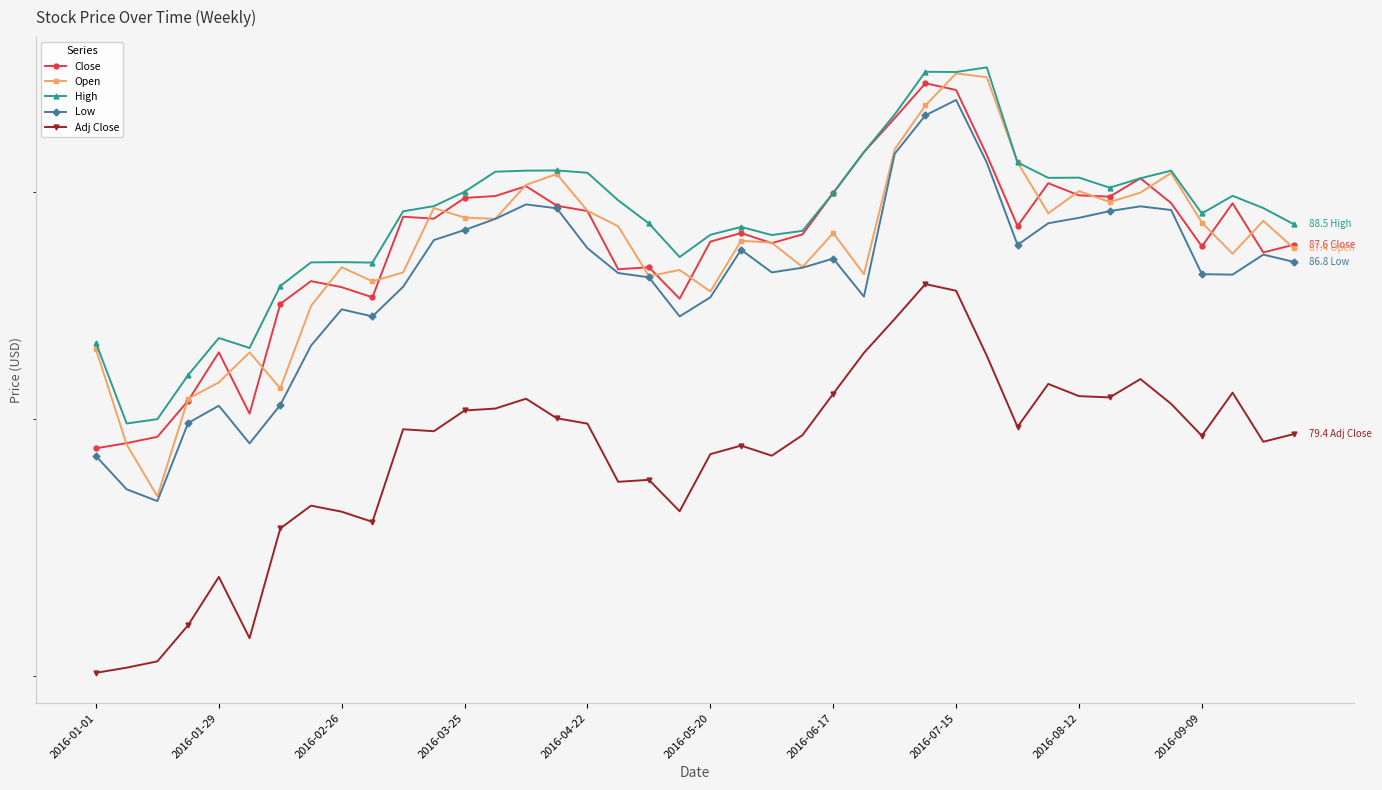

Which series has the largest total across all categories?

High